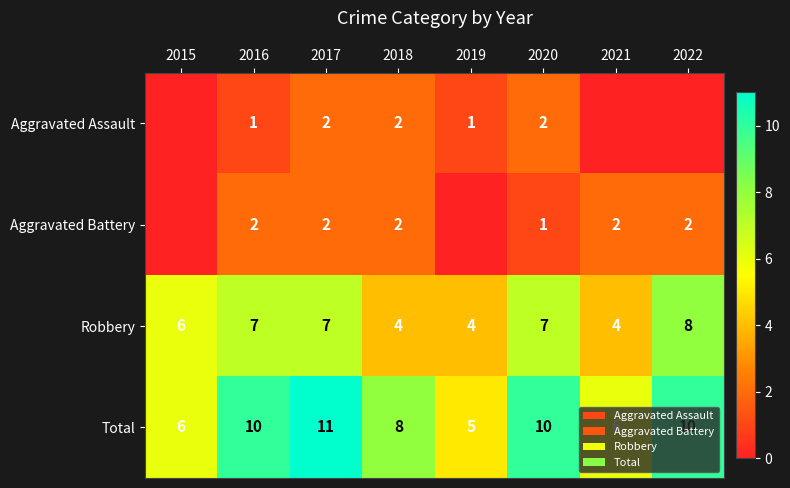

What is the difference between the highest and lowest values at 2019?

5